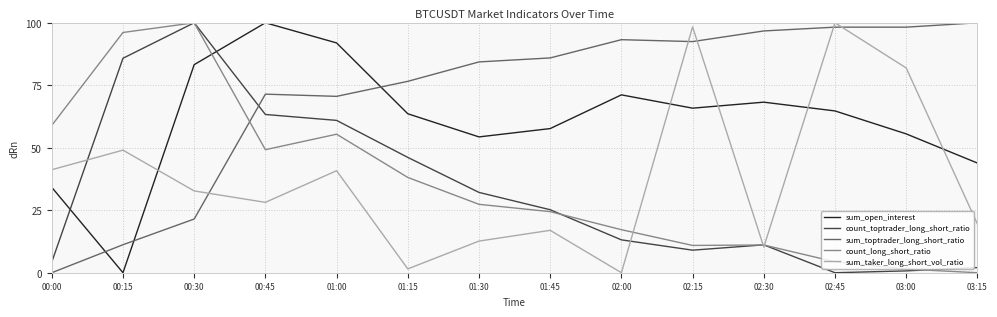

Between 01:00 and 01:45, which series saw the biggest shift?

count_toptrader_long_short_ratio